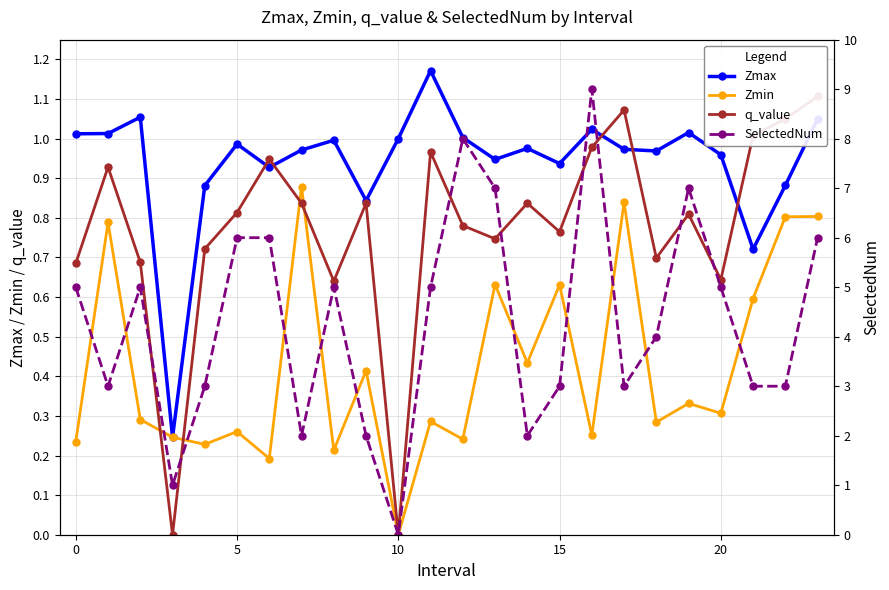

The SelectedNum series shows 3.0 at 21. True or false?

True